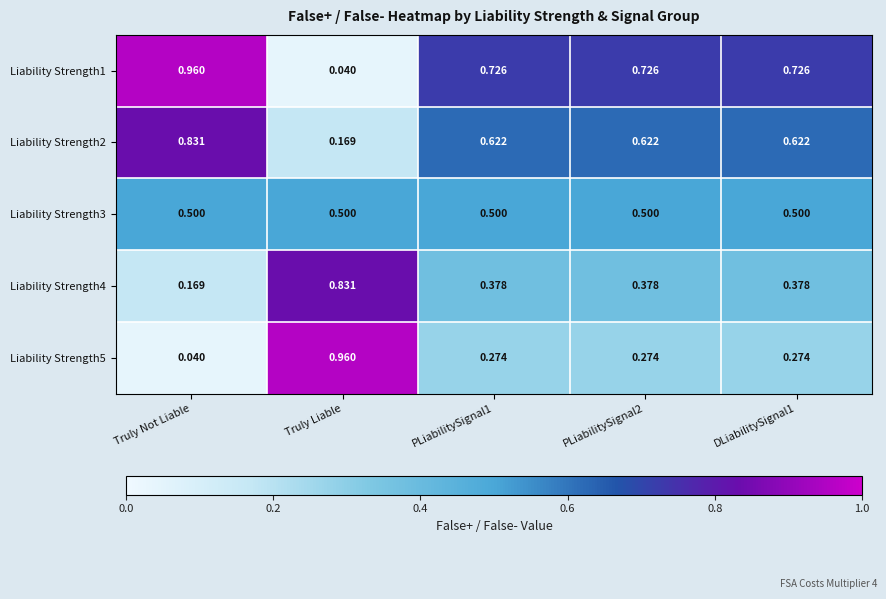

At which label is Liability Strength1 closest to 0?

Truly Liable